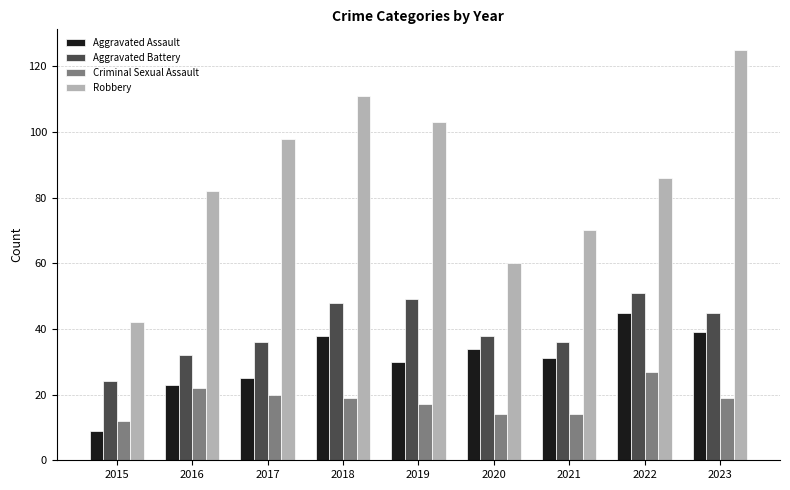

What is the value of the Aggravated Assault bar at the 6th from the left?

34